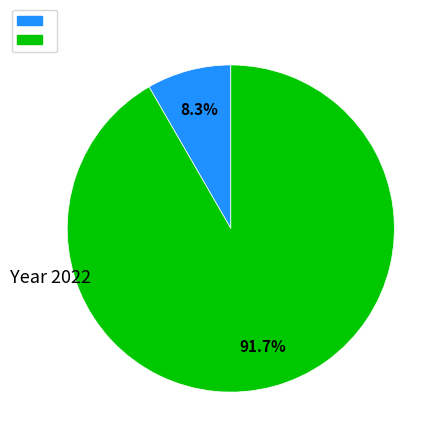

Is there any slice that represents more than half of the pie?

Yes